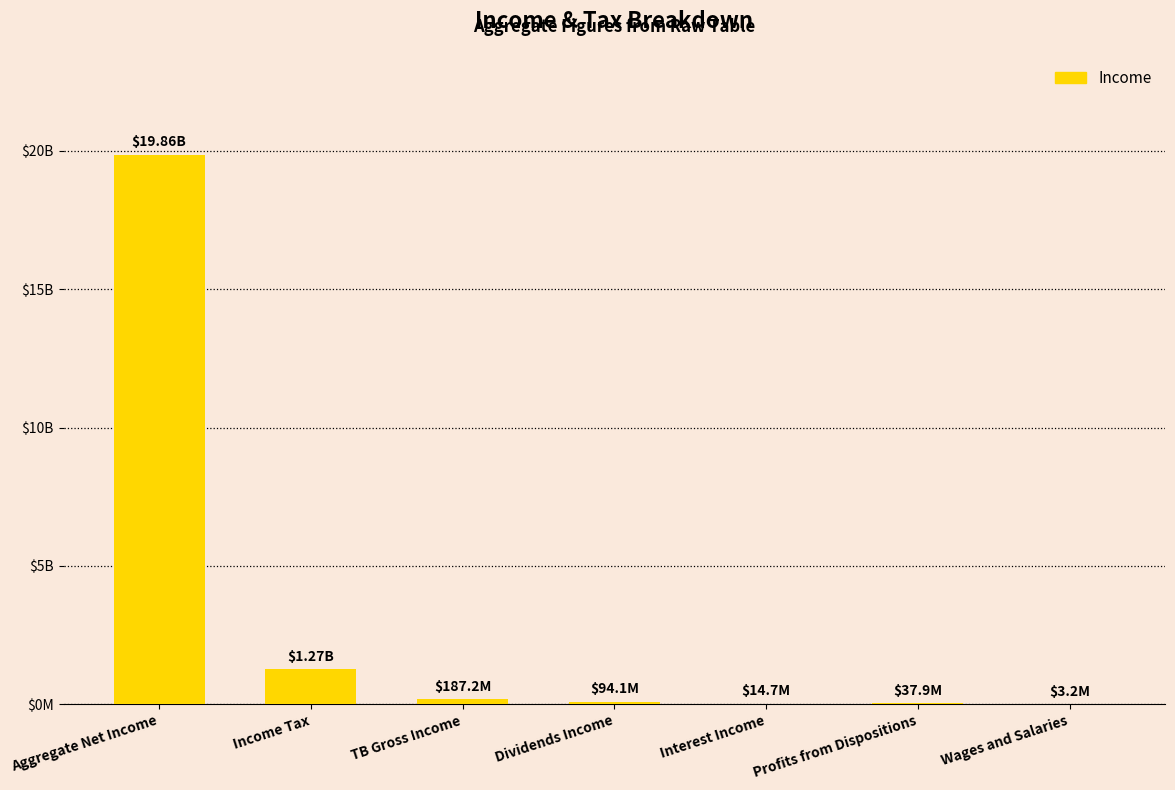

Rank the categories by value from highest to lowest.

Aggregate Net Income, Income Tax, TB Gross Income, Dividends Income, Profits from Dispositions, Interest Income, Wages and Salaries